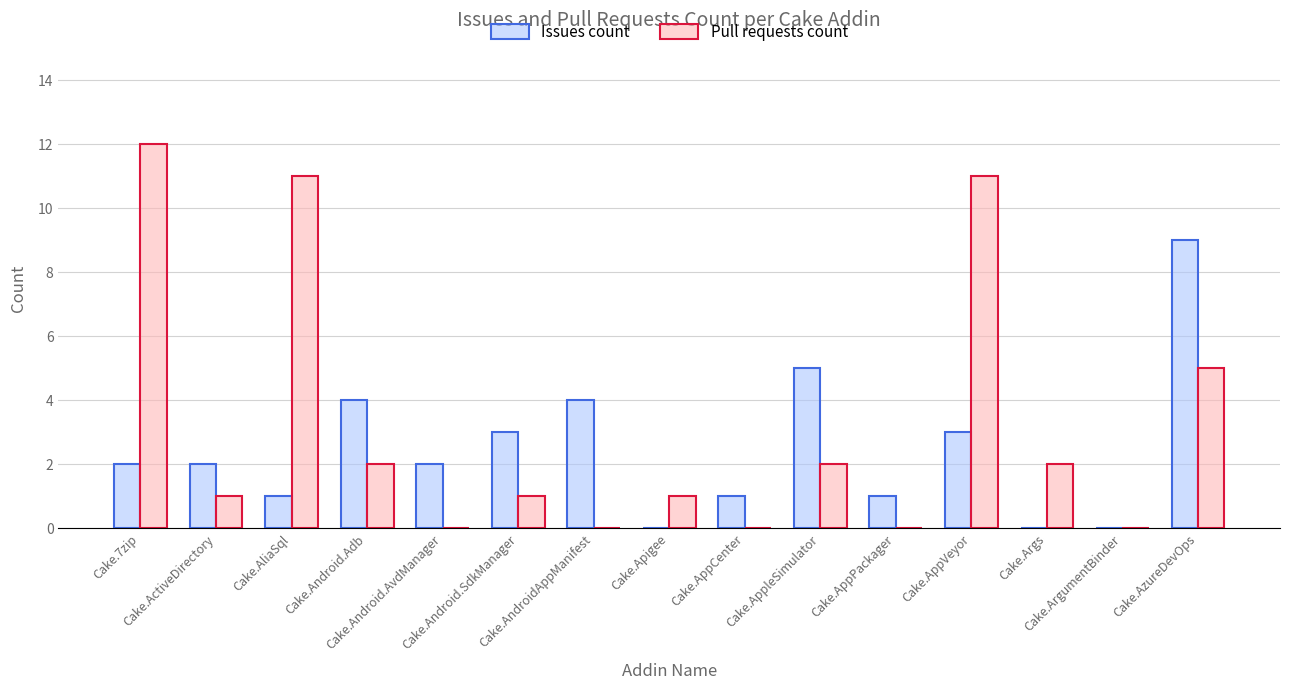

Which series has the largest total across all categories?

Pull requests count